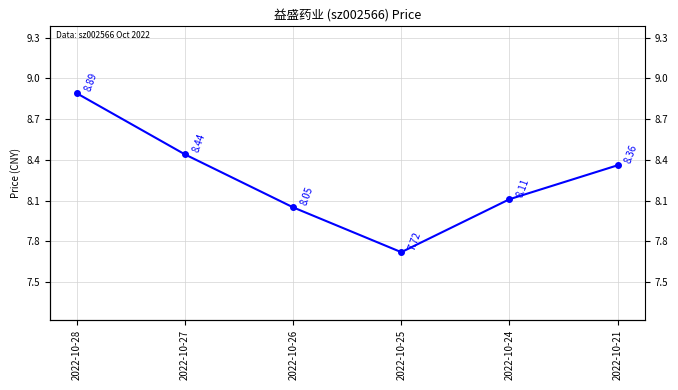

Which category has the highest value across all series?

2022-10-28